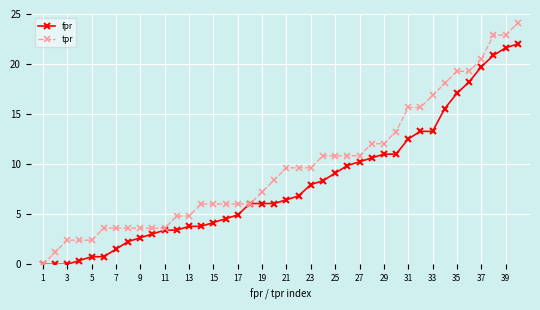

List the series in order of their overall mean, highest first.

tpr, fpr